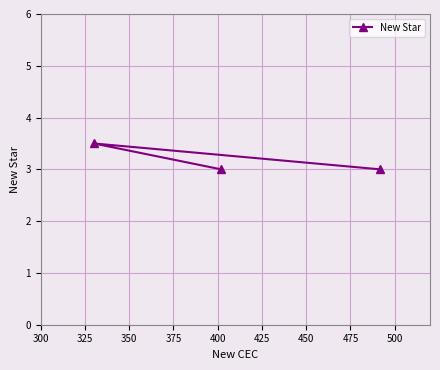

What is the maximum value shown in the chart?

3.5